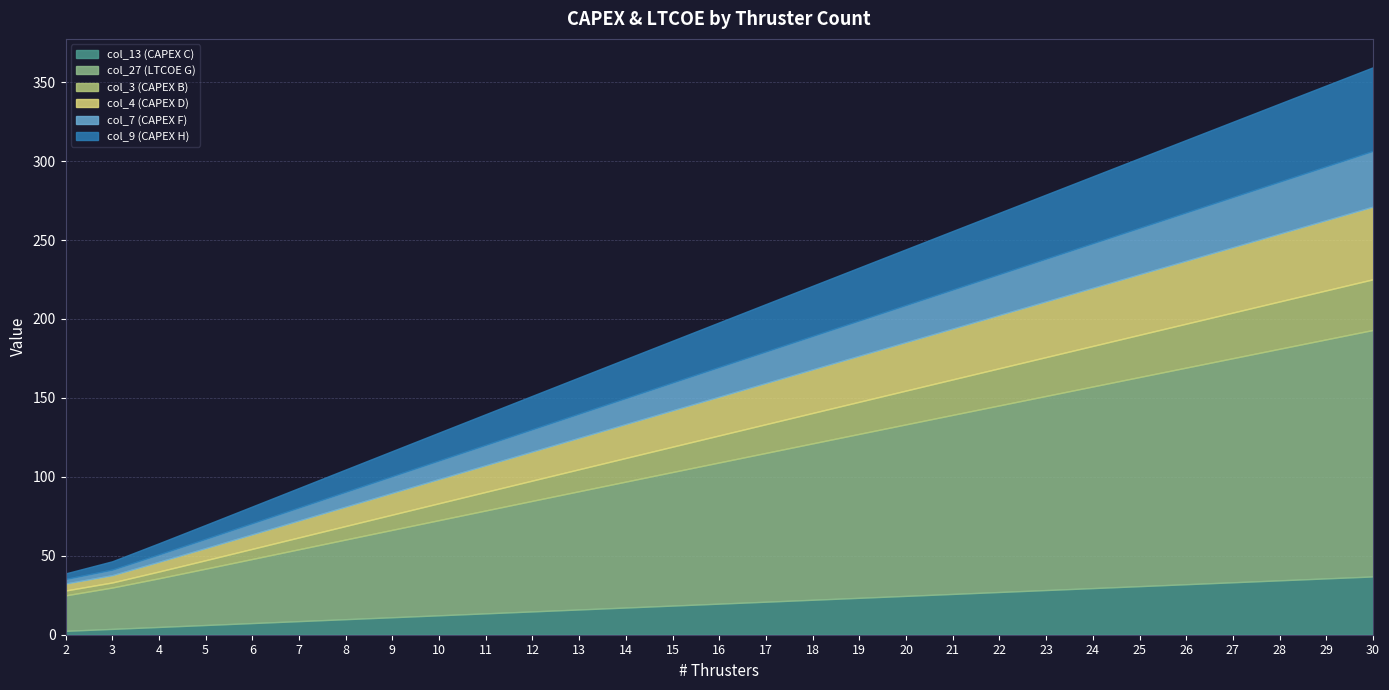

Reading left to right, list all the values displayed in this chart.

col_13 (CAPEX C): 2=2.5	3=3.7	4=4.9	5=6.2	6=7.4	7=8.6	8=9.8	9=11.1	10=12.3	11=13.5	12=14.8	13=16.0	14=17.2	15=18.5	16=19.7	17=20.9	18=22.1	19=23.4	20=24.6	21=25.8	22=27.1	23=28.3	24=29.5	25=30.8	26=32.0	27=33.2	28=34.5	29=35.7	30=36.9
col_27 (LTCOE G): 2=22.5	3=26.2	4=30.8	5=35.7	6=40.6	7=45.5	8=50.5	9=55.4	10=60.3	11=65.2	12=70.1	13=74.9	14=79.8	15=84.6	16=89.4	17=94.3	18=99.1	19=103.9	20=108.7	21=113.4	22=118.2	23=123.0	24=127.7	25=132.5	26=137.2	27=142.0	28=146.7	29=151.4	30=156.1
col_3 (CAPEX B): 2=3.1	3=3.2	4=4.3	5=5.3	6=6.4	7=7.5	8=8.6	9=9.6	10=10.7	11=11.8	12=12.8	13=13.9	14=15.0	15=16.1	16=17.1	17=18.2	18=19.3	19=20.3	20=21.4	21=22.5	22=23.5	23=24.6	24=25.7	25=26.8	26=27.8	27=28.9	28=30.0	29=31.0	30=32.1
col_4 (CAPEX D): 2=4.4	3=4.6	4=6.1	5=7.7	6=9.2	7=10.7	8=12.3	9=13.8	10=15.3	11=16.9	12=18.4	13=19.9	14=21.5	15=23.0	16=24.6	17=26.1	18=27.6	19=29.2	20=30.7	21=32.2	22=33.8	23=35.3	24=36.8	25=38.4	26=39.9	27=41.4	28=43.0	29=44.5	30=46.0
col_7 (CAPEX F): 2=2.9	3=3.5	4=4.7	5=5.9	6=7.1	7=8.2	8=9.4	9=10.6	10=11.8	11=12.9	12=14.1	13=15.3	14=16.5	15=17.7	16=18.8	17=20.0	18=21.2	19=22.4	20=23.5	21=24.7	22=25.9	23=27.1	24=28.2	25=29.4	26=30.6	27=31.8	28=33.0	29=34.1	30=35.3
col_9 (CAPEX H): 2=3.5	3=5.3	4=7.1	5=8.8	6=10.6	7=12.4	8=14.1	9=15.9	10=17.7	11=19.4	12=21.2	13=23.0	14=24.7	15=26.5	16=28.2	17=30.0	18=31.8	19=33.5	20=35.3	21=37.1	22=38.8	23=40.6	24=42.4	25=44.1	26=45.9	27=47.7	28=49.4	29=51.2	30=53.0